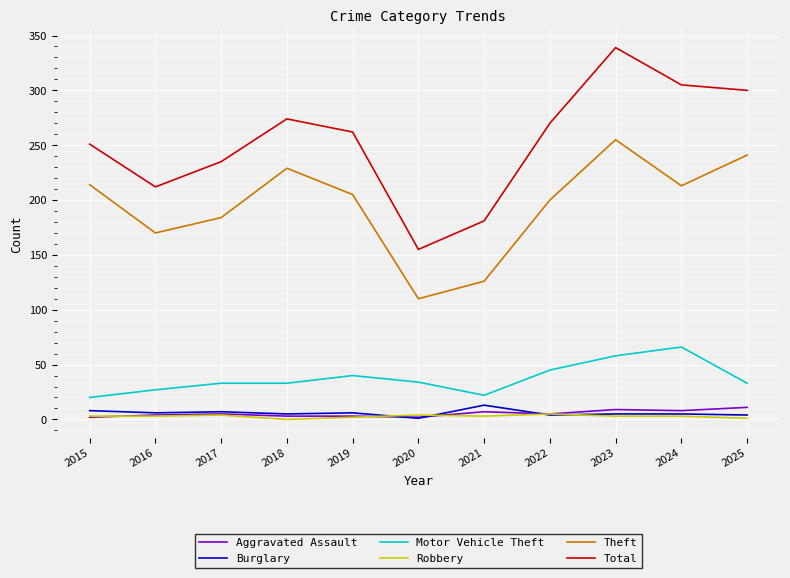

What is the difference between the second highest and second lowest values in the Motor Vehicle Theft series?

36